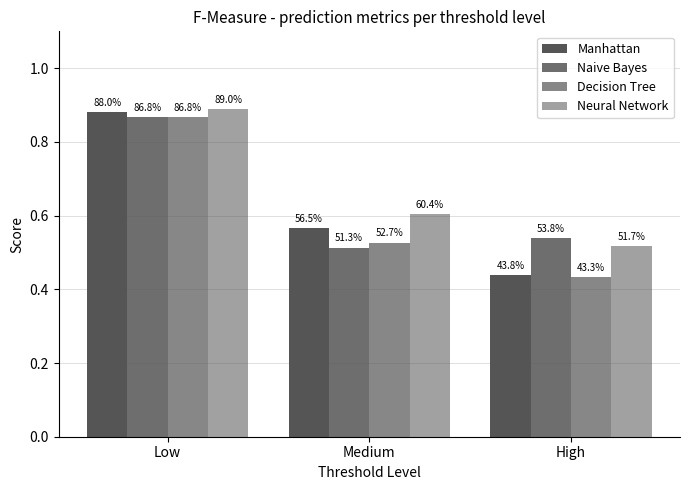

Are the bars grouped side by side (vs. stacked)?

Yes